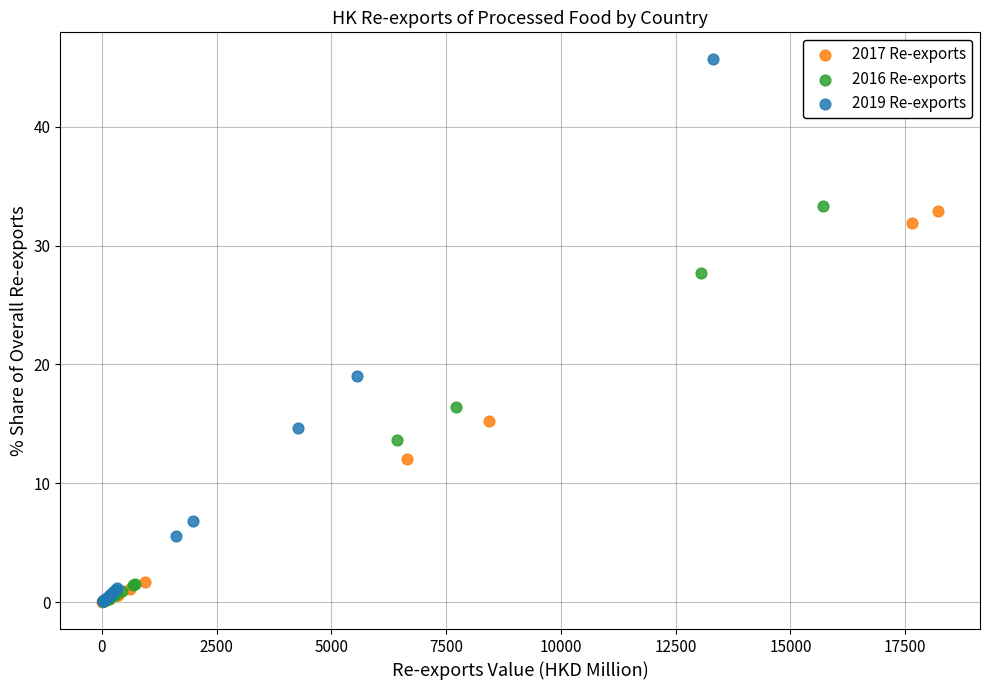

What are all the series names shown in the legend?

2017 Re-exports, 2016 Re-exports, 2019 Re-exports